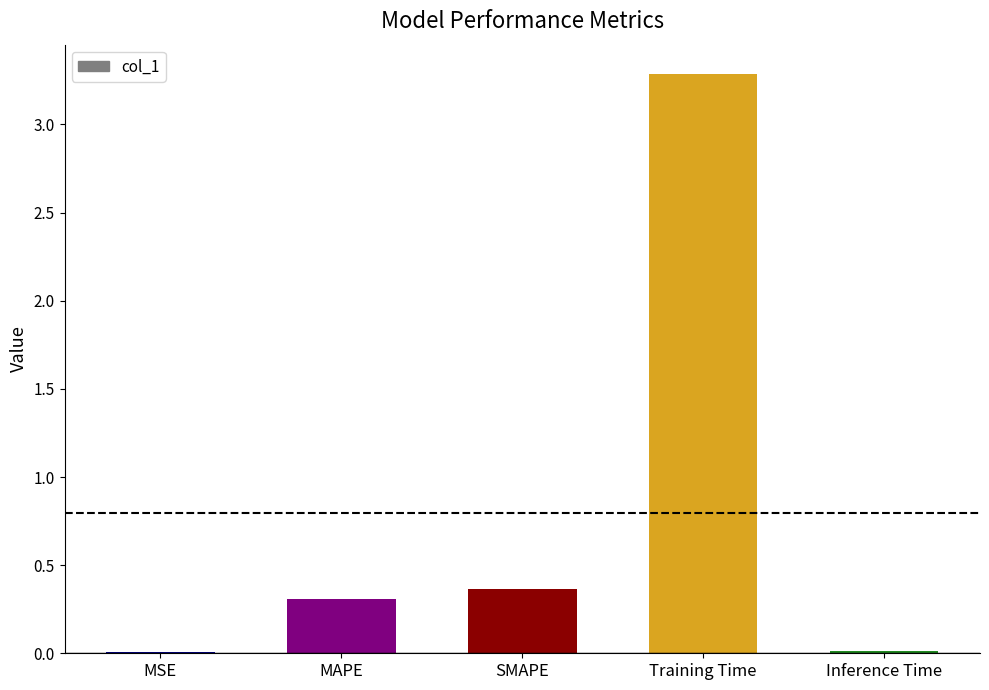

Between MAPE and Inference Time, which is larger?

MAPE